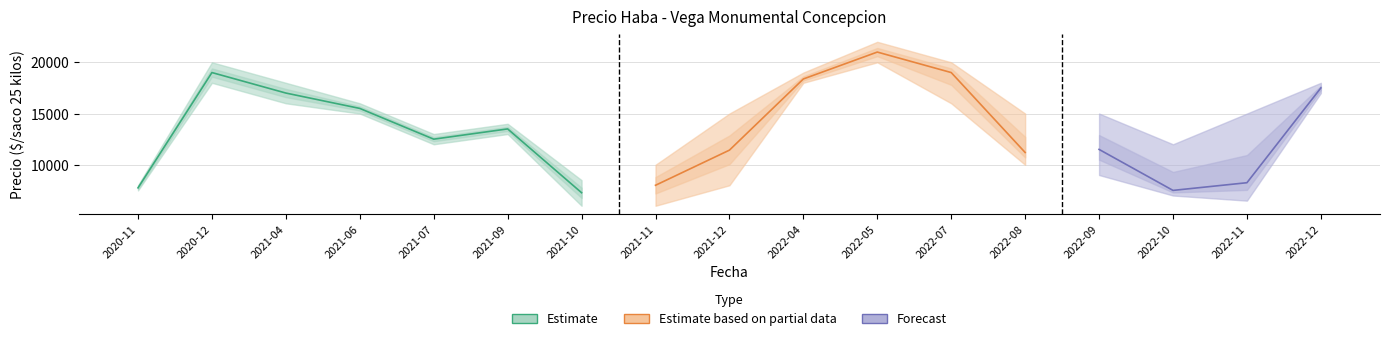

Where is the first local maximum?

2020-12